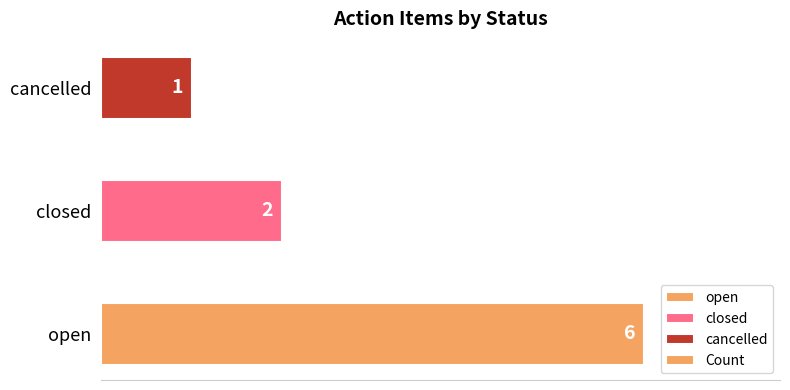

What is the ratio of the value at cancelled to the value at closed?

0.5